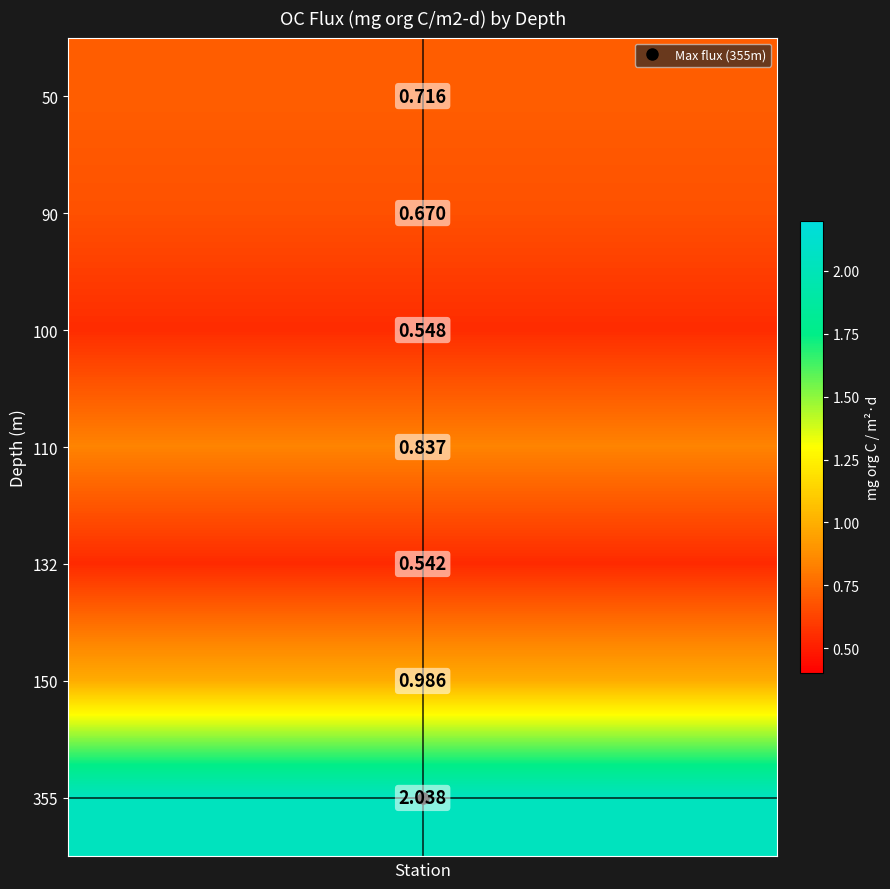

Count the number of data series in this chart.

7